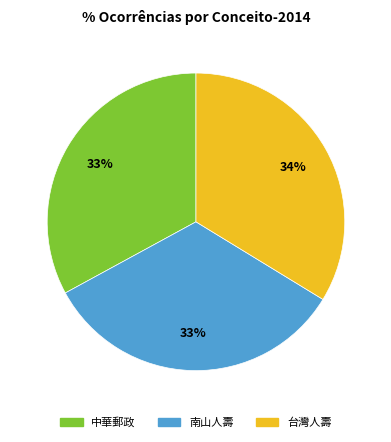

Approximately how many times larger is the value at 台灣人壽 compared to 南山人壽?

1.0